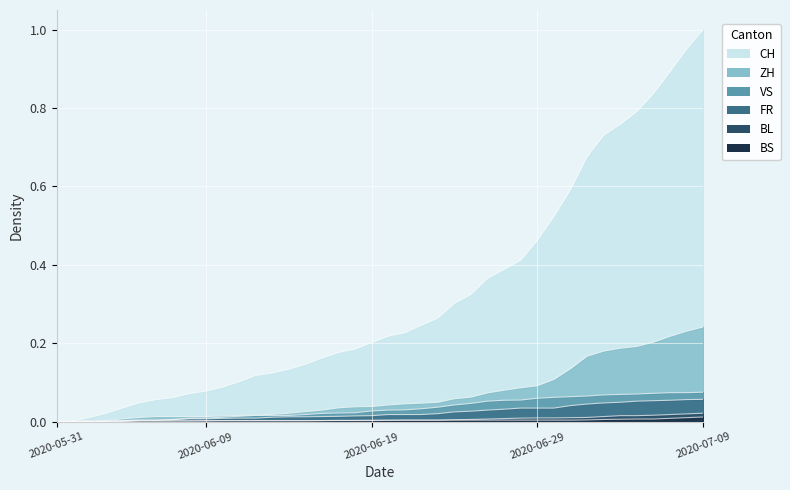

Which category has the lowest value in the ZH series?

2020-05-31